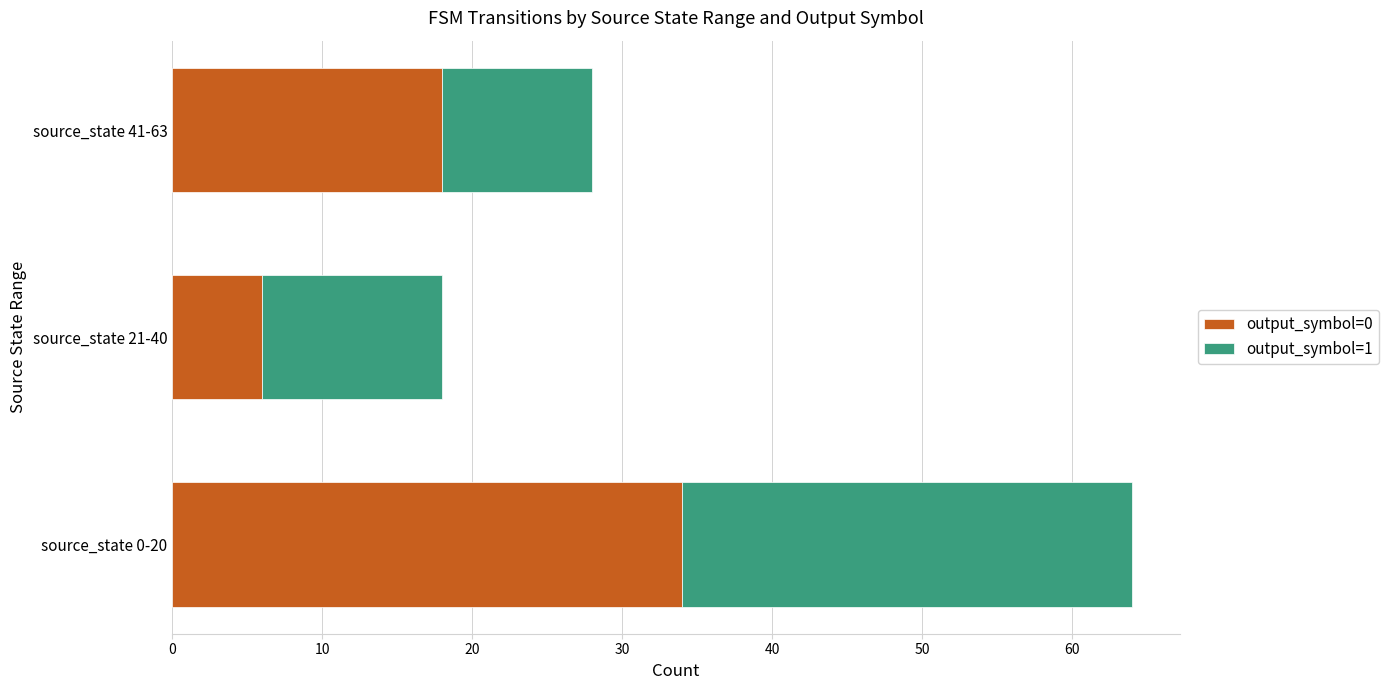

How many values in the output_symbol=0 series are below 18?

1